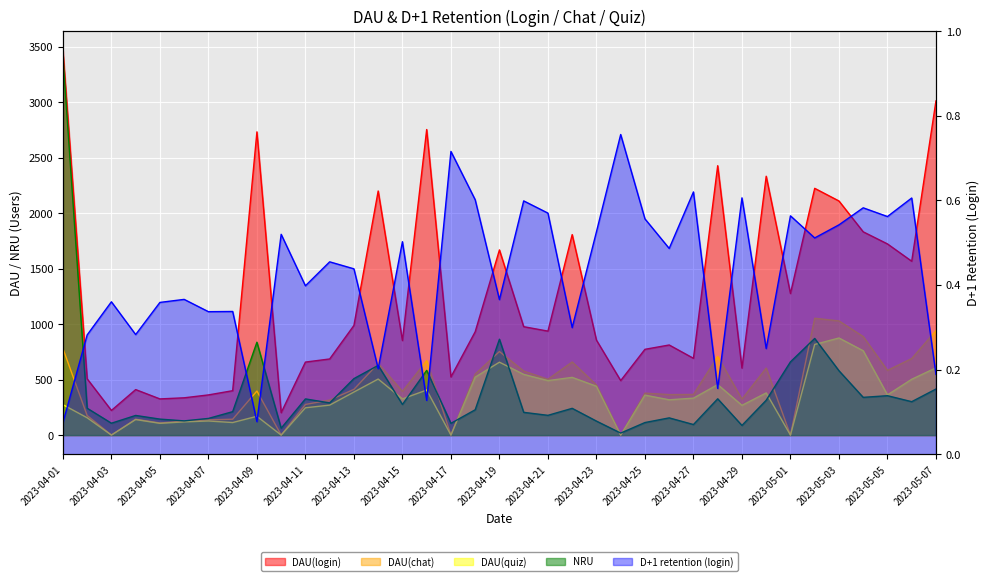

Is the value of DAU(chat) at 2023-04-06 greater than the value of DAU(login) at 2023-04-11?

No